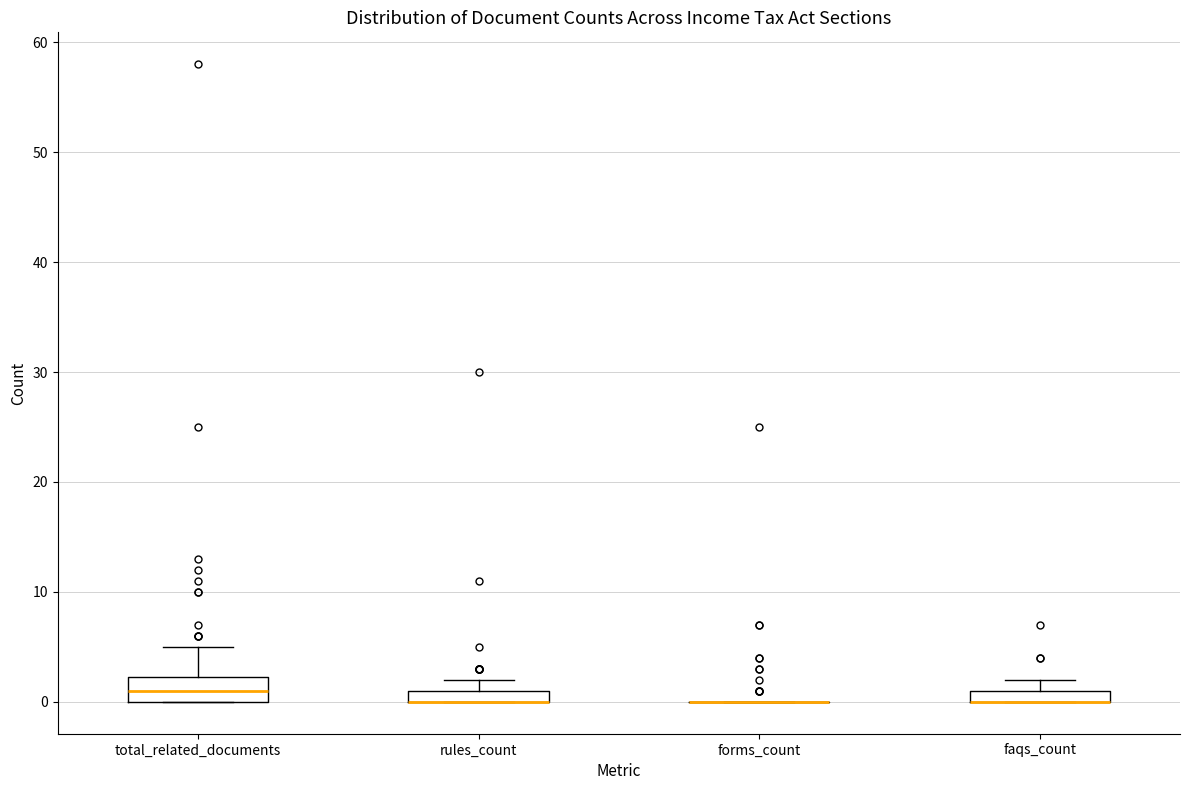

Which box is the tallest, from its lower edge to its upper edge?

total_related_documents